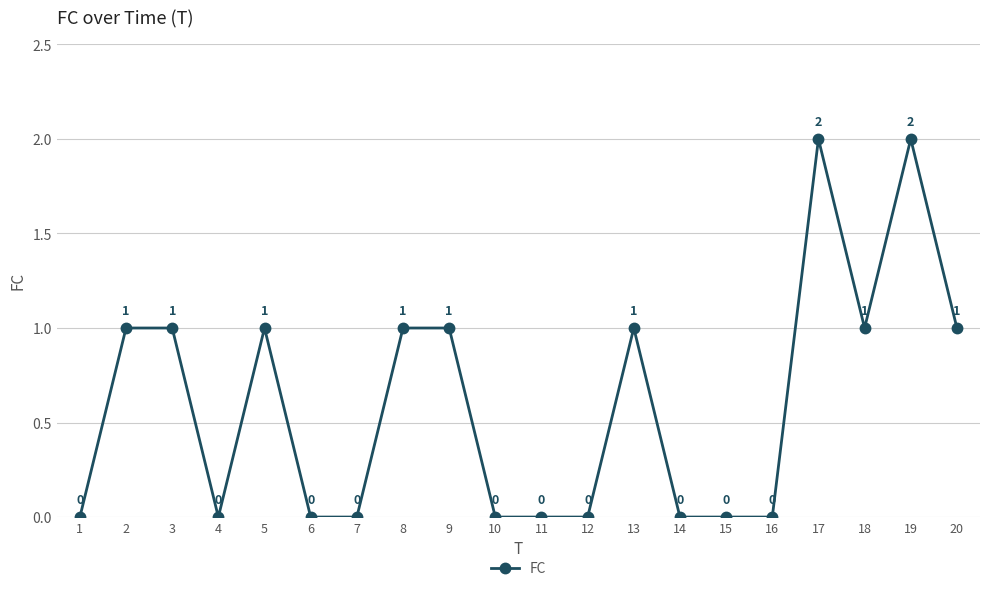

What is the average value?

1